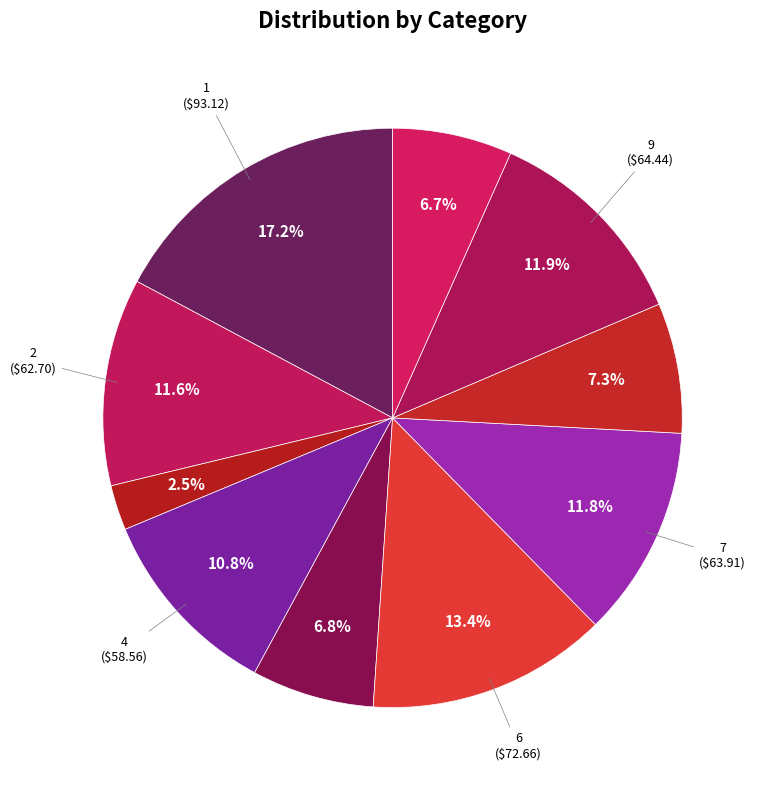

How many slices are in this pie chart?

10